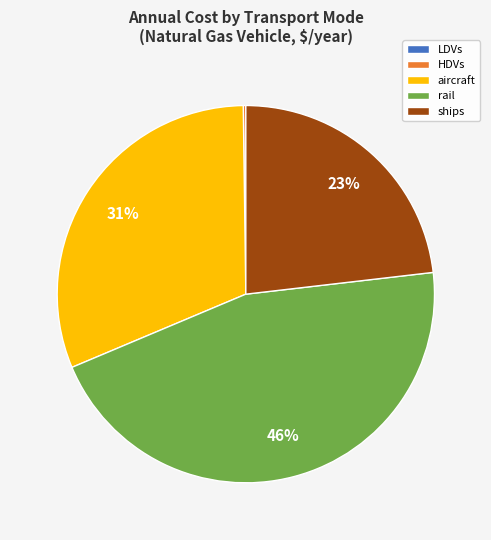

What percentage is the ships slice, to the nearest percent?

23%